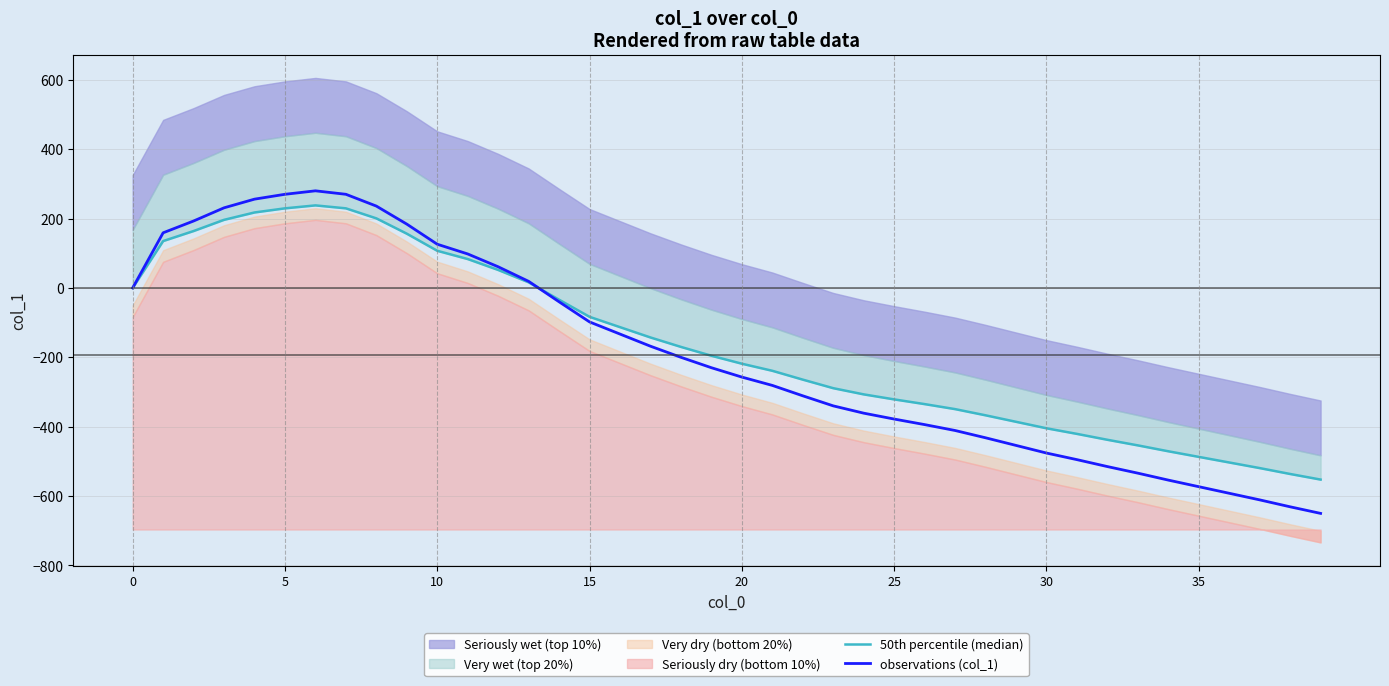

The observations (col_1) series shows 0 at 0. True or false?

True